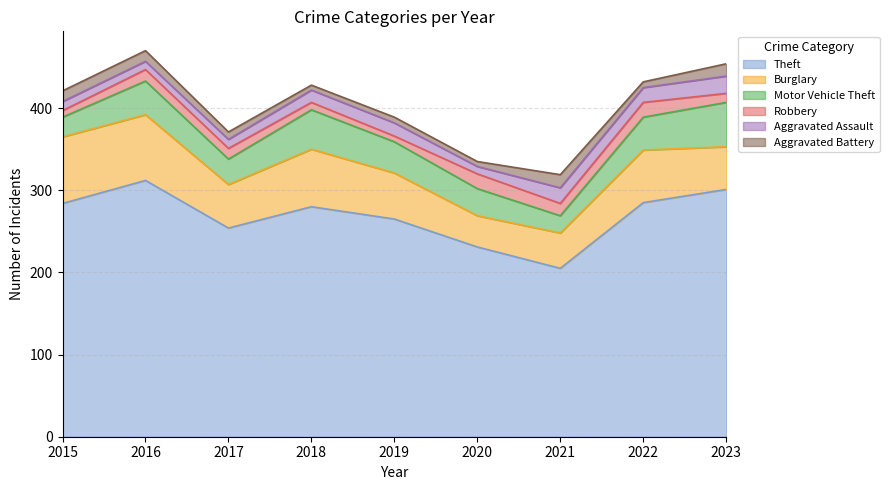

What is the average value of the Aggravated Assault series?

14